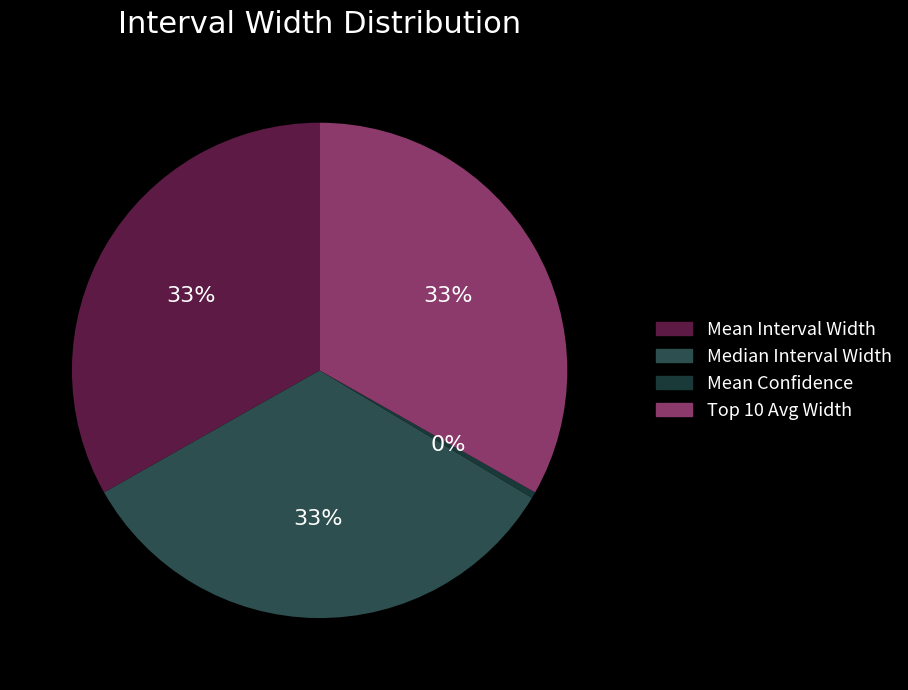

To the nearest percent, what is the average slice percentage?

25%